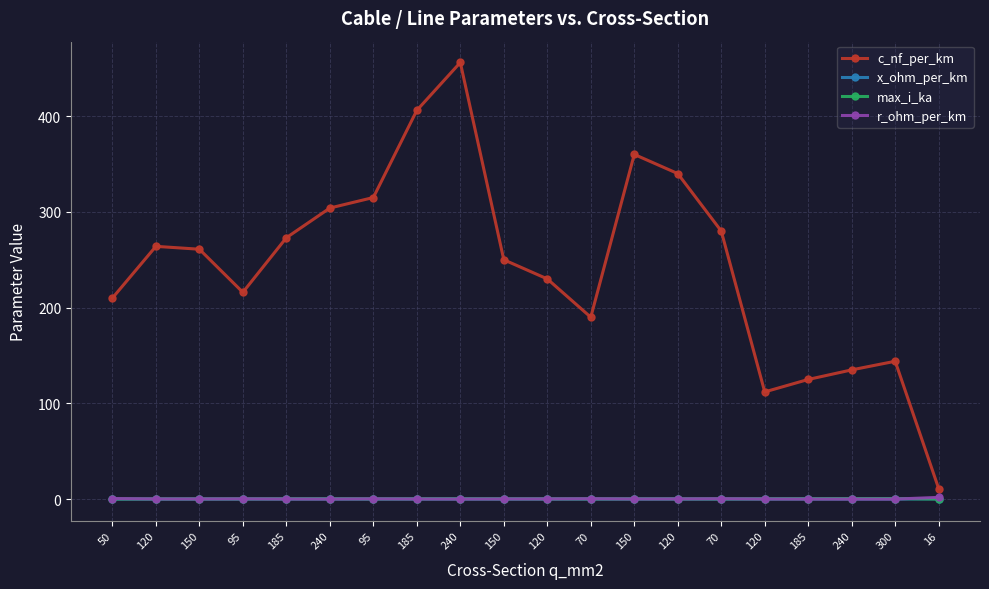

Is this an area chart (filled region under the line)?

No